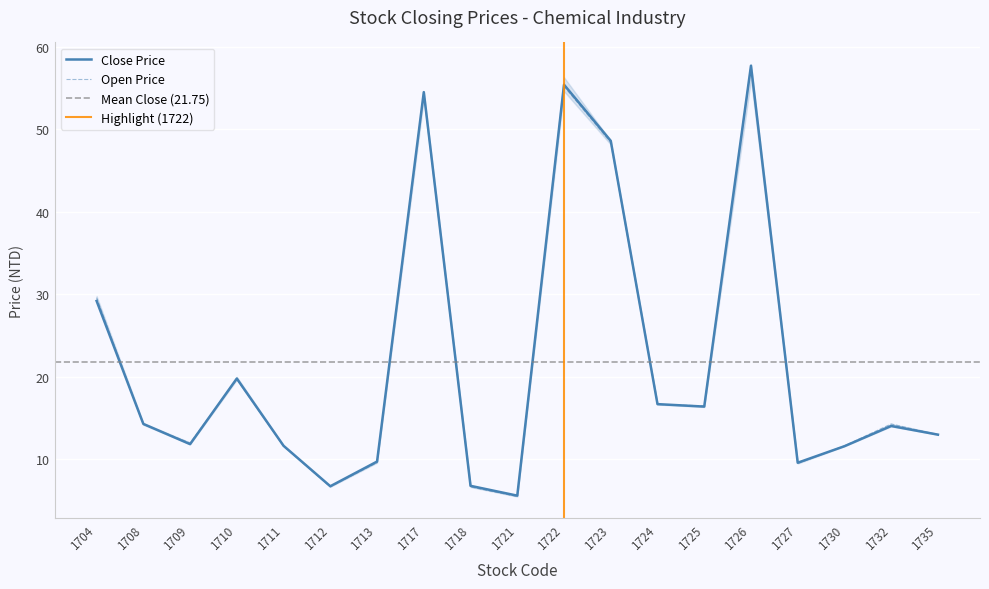

Is this an area chart (filled region under the line)?

No